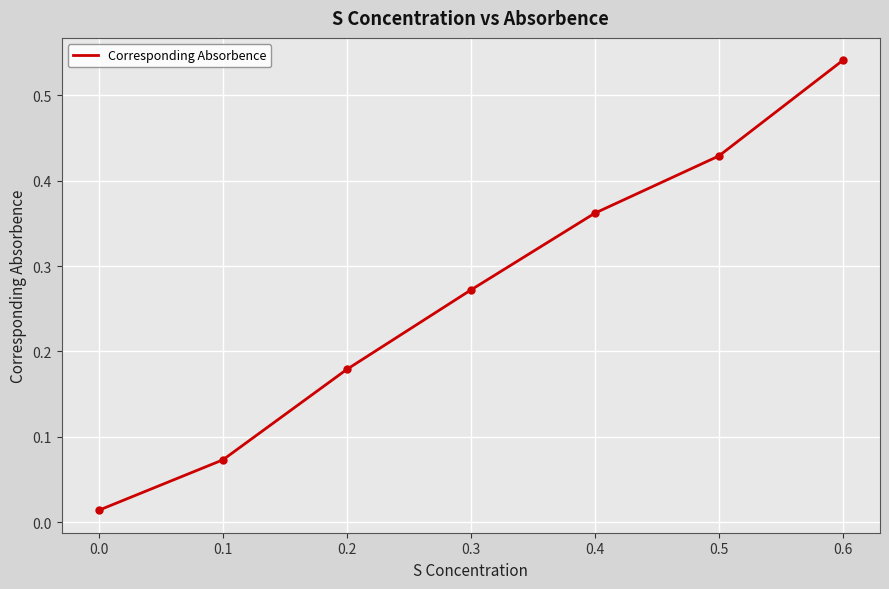

True or false: the data has more than 0 interior local peaks.

False